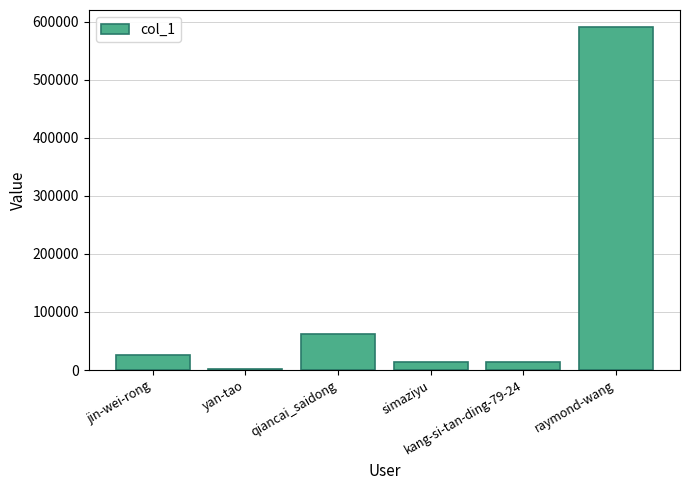

What is the sum of all values?

707709